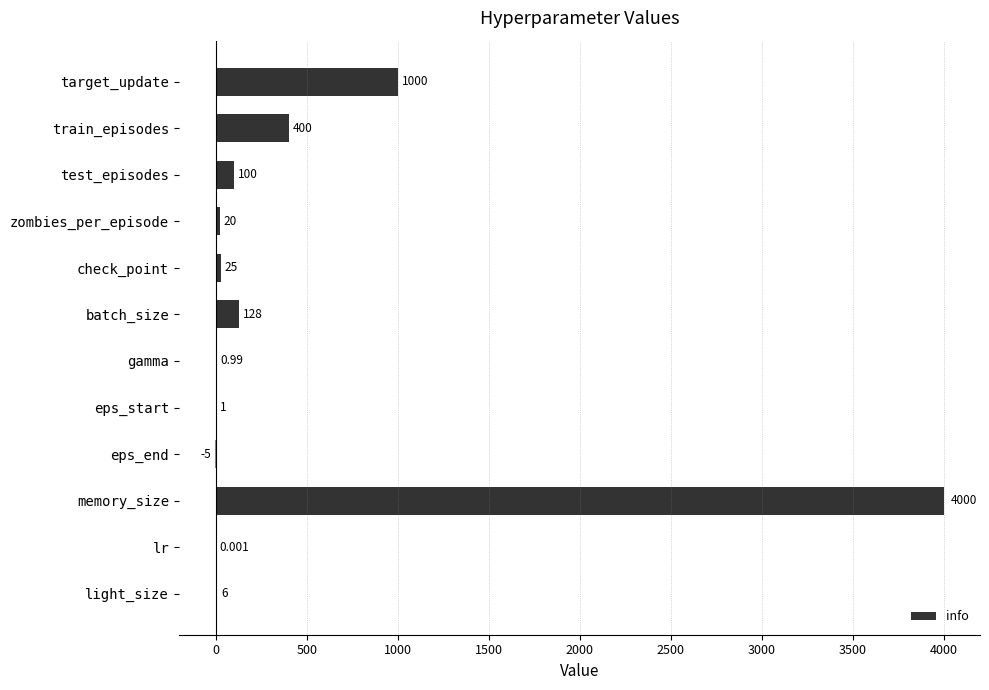

Between gamma and batch_size, which is larger?

batch_size